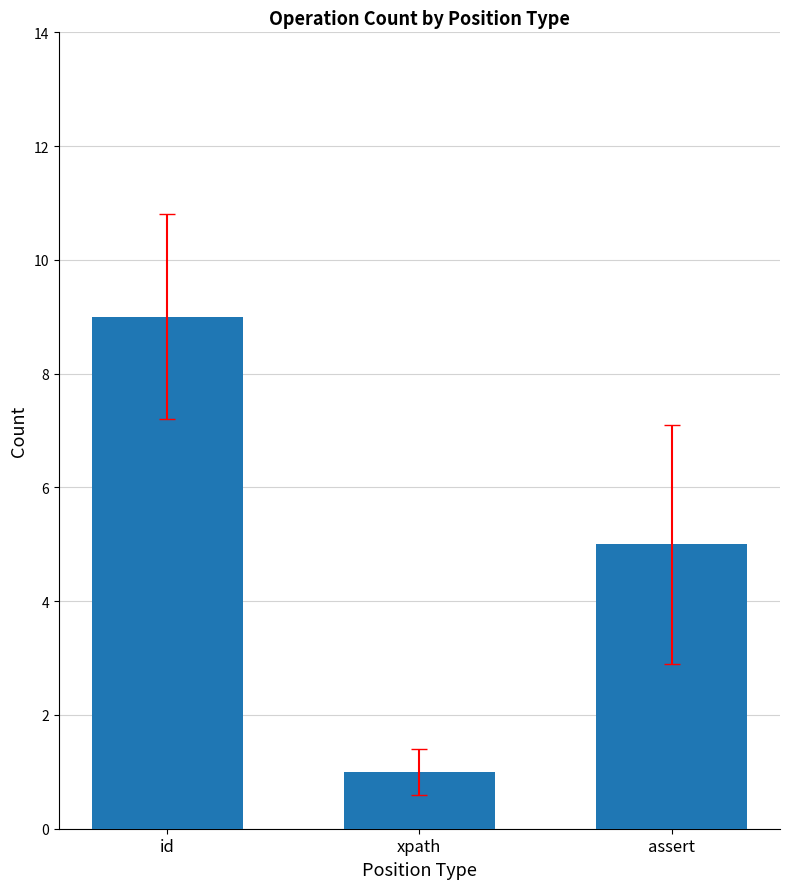

Count the values in the range 1 to 9.

3